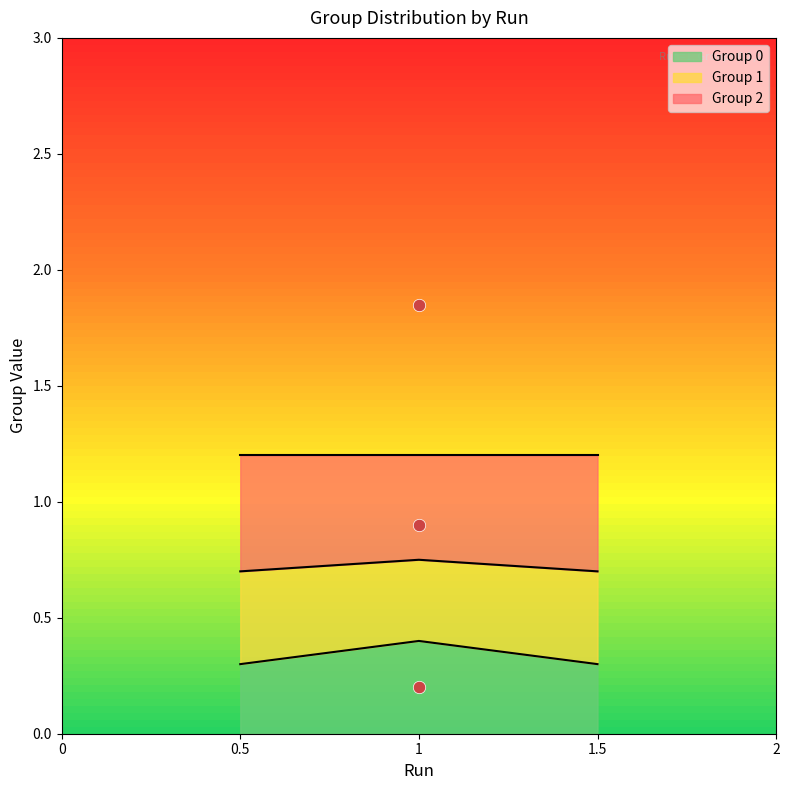

Is it true that Group 0 equals 0.3 at 0.5?

True